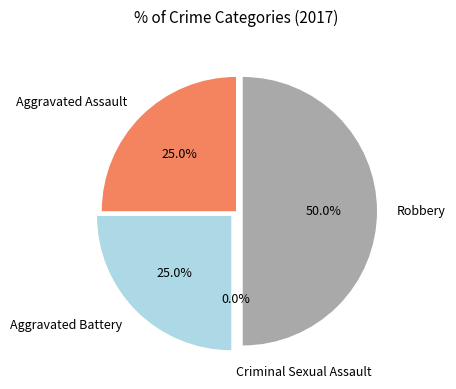

To the nearest percent, what is the difference between the Criminal Sexual Assault and Aggravated Assault slice percentages?

25%